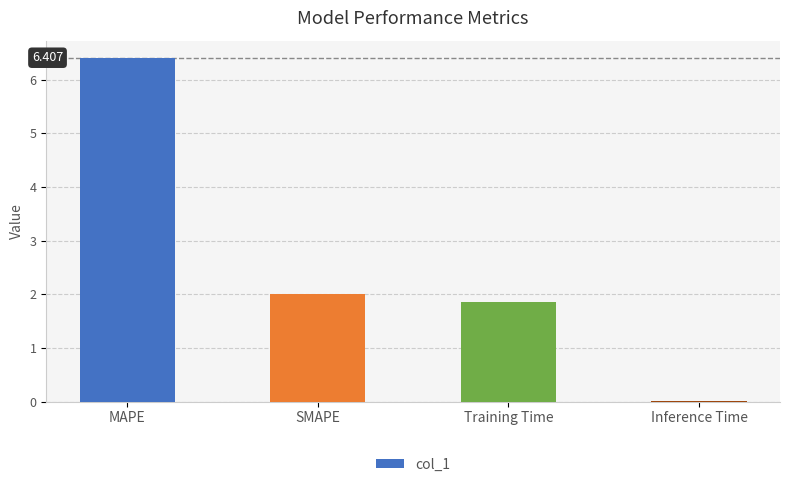

Does the chart contain stacked bars?

No